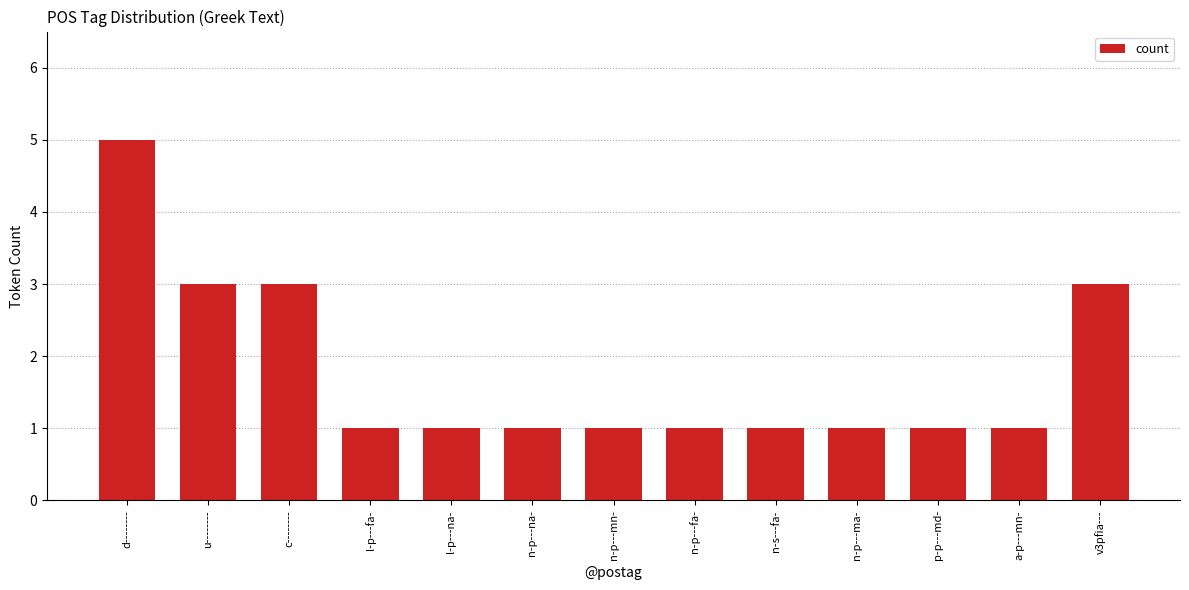

Is it true that the value at n-p---ma- is 1?

True